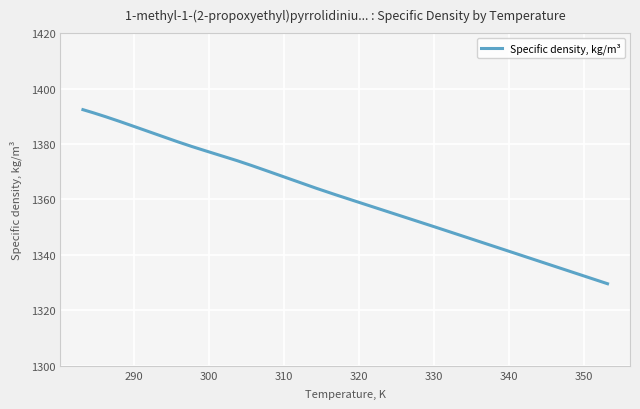

What is the greatest value displayed?

1392.4